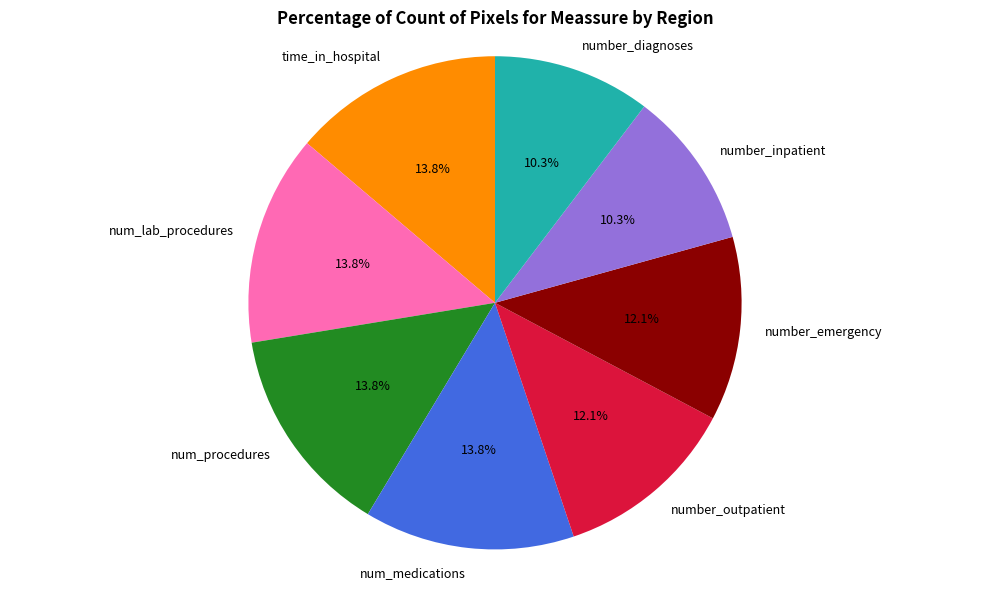

Is there a majority slice in this chart?

No